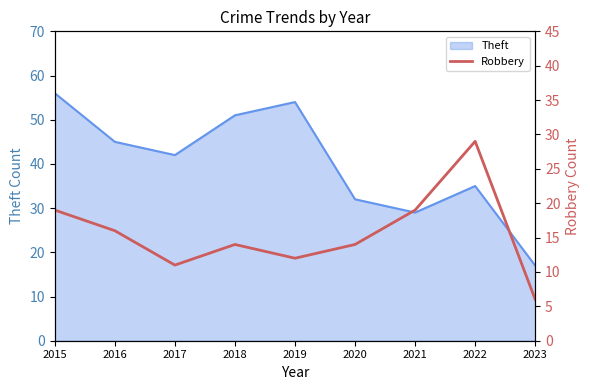

Rank the categories by Theft value from highest to lowest.

2015, 2019, 2018, 2016, 2017, 2022, 2020, 2021, 2023